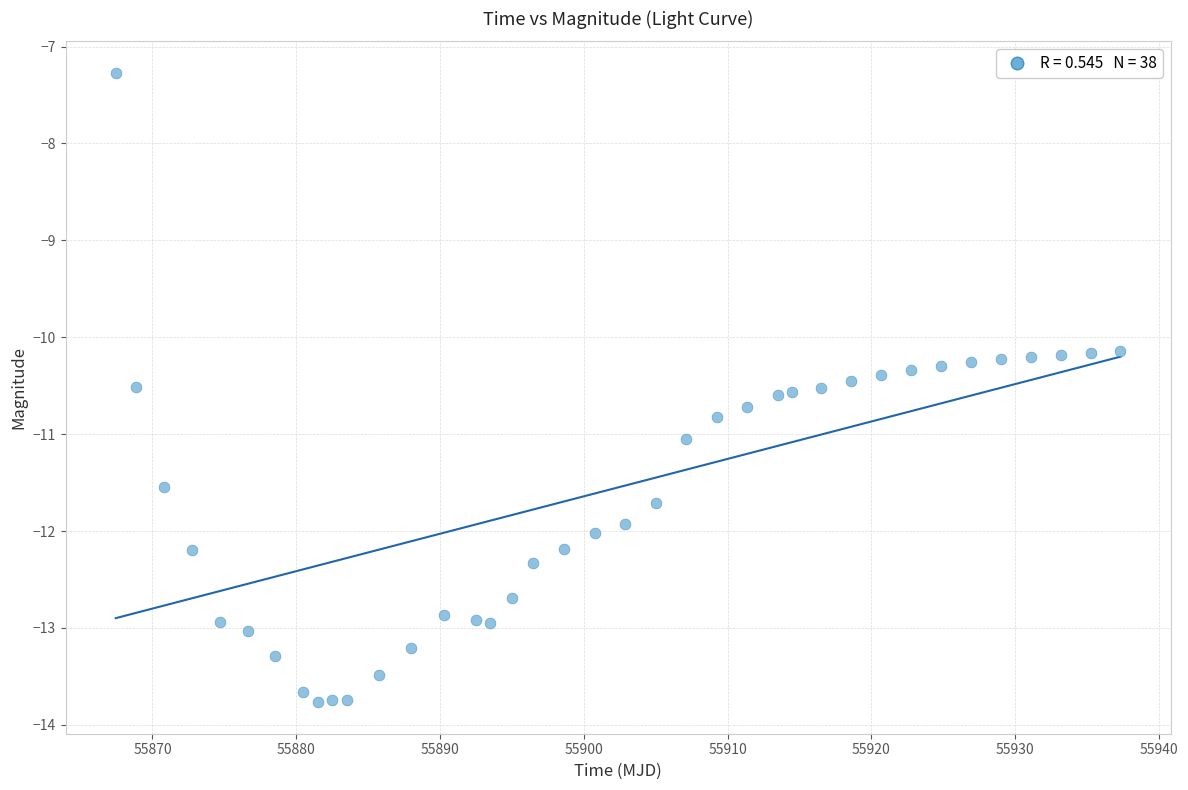

What is the range of Y values (max minus min)?

6.5